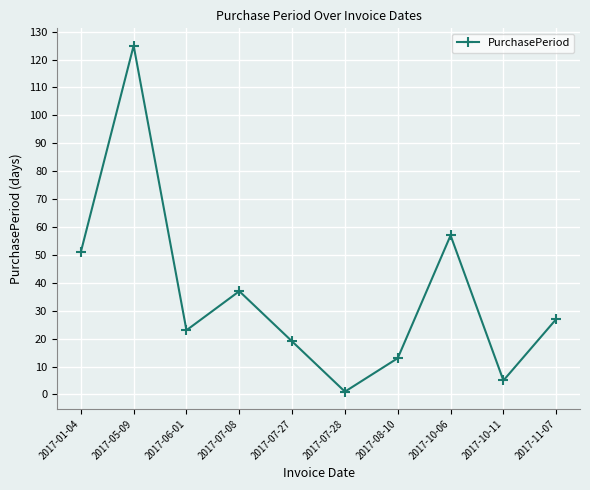

Reading left to right, what are all the values shown in this chart?

2017-01-04=51	2017-05-09=125	2017-06-01=23	2017-07-08=37	2017-07-27=19	2017-07-28=1	2017-08-10=13	2017-10-06=57	2017-10-11=5	2017-11-07=27